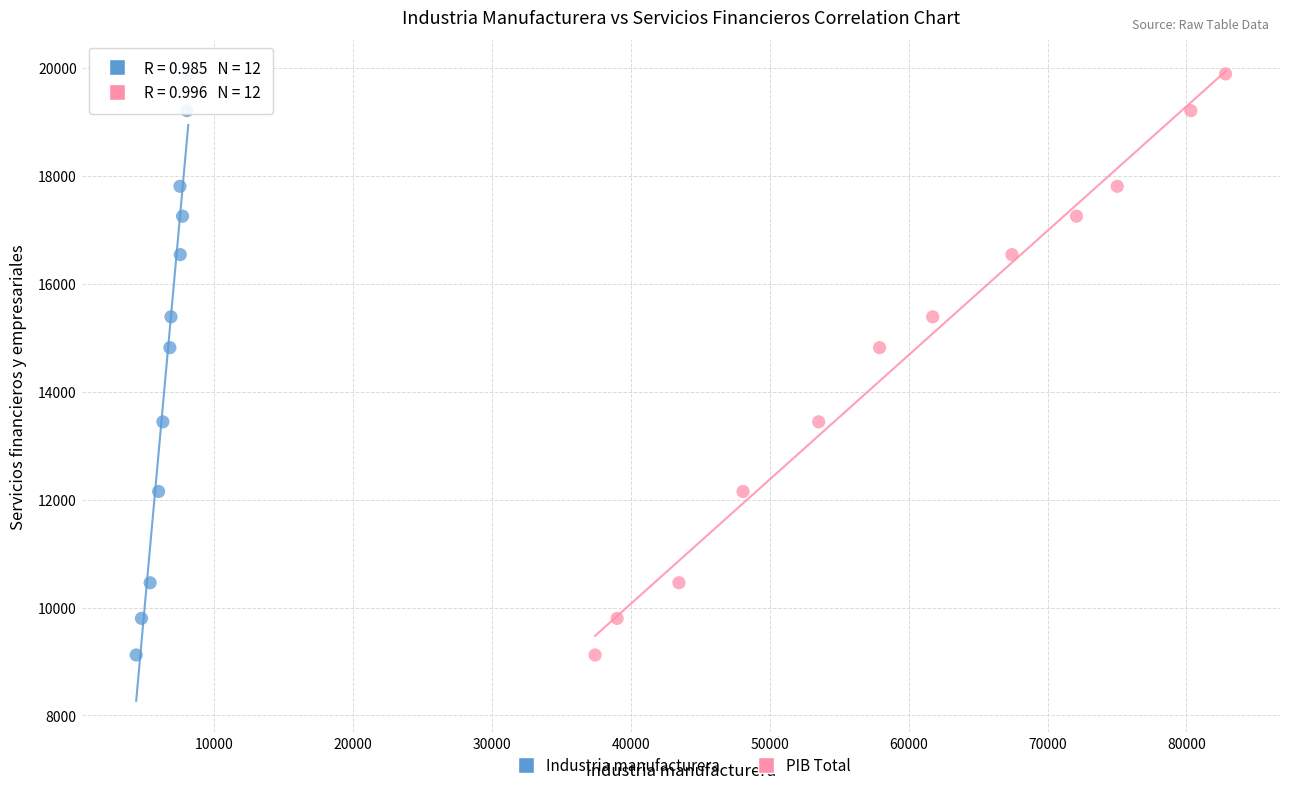

What are all the series names shown in the legend?

Industria manufacturera, PIB Total